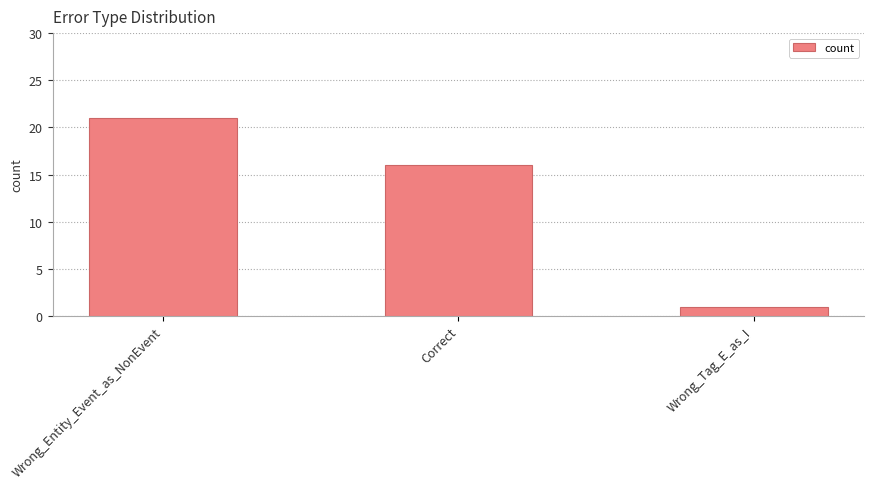

Does the chart contain any negative values?

No